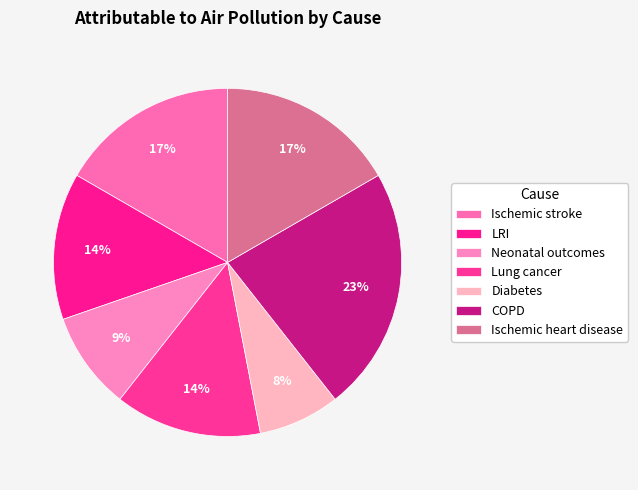

Which category has the smallest portion of the pie?

Diabetes